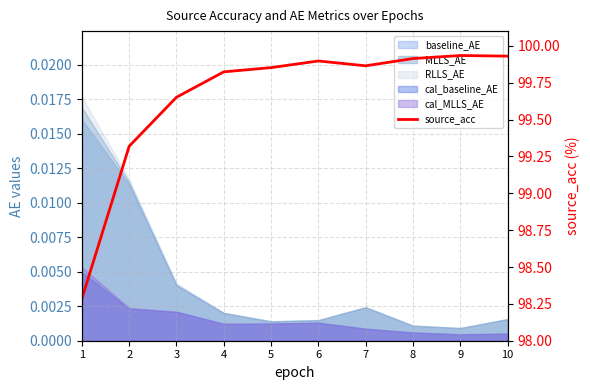

Reading left to right, what are all the values shown in this chart?

1=98.3	2=99.3	3=99.7	4=99.8	5=99.9	6=99.9	7=99.9	8=99.9	9=99.9	10=99.9